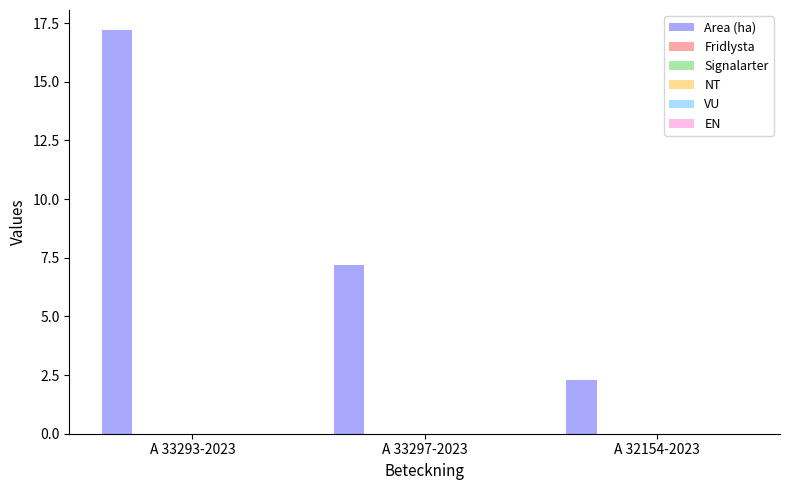

What is the value of the 2nd bar from the left?

7.2